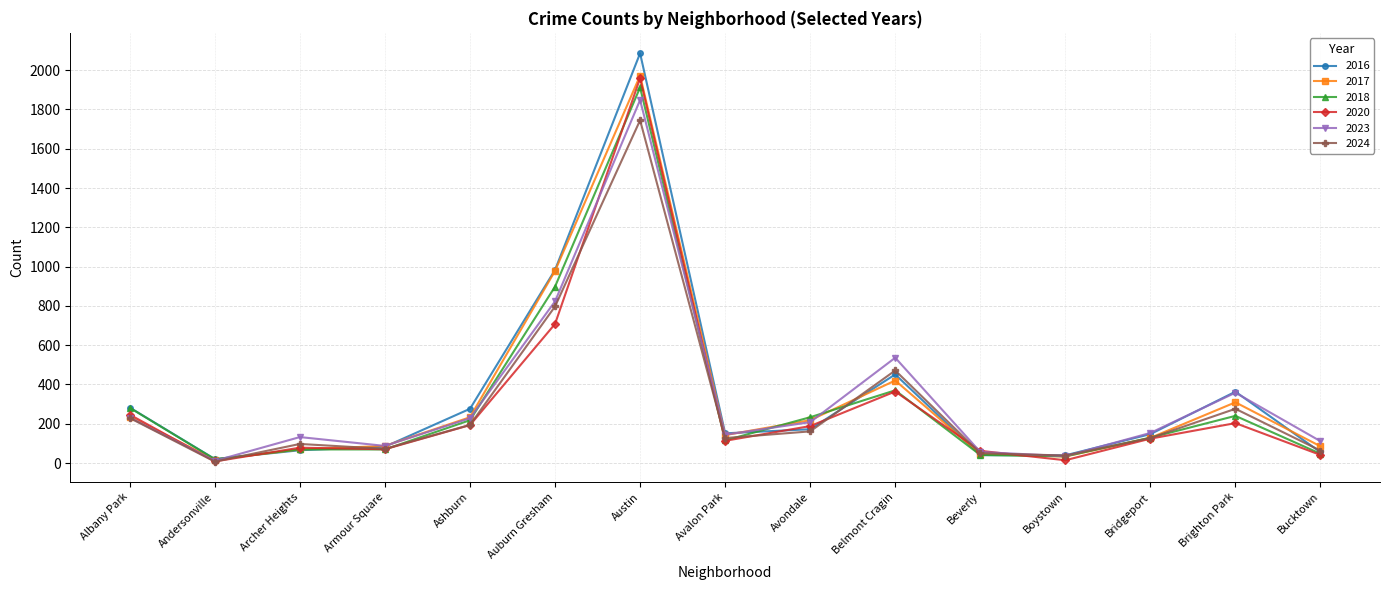

At how many categories does at least one series exceed 2027?

1